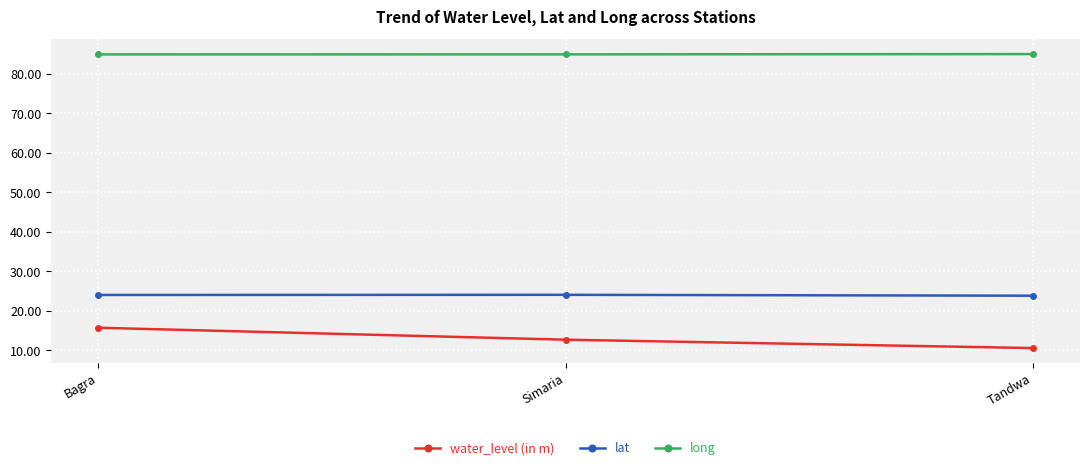

Which series has the largest range (max minus min)?

water_level (in m)